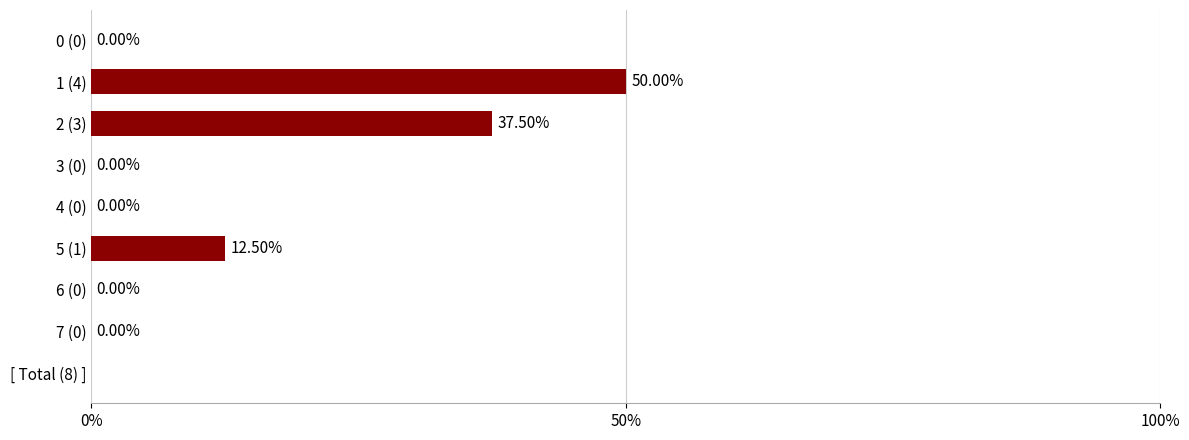

Which category has the highest value across all series?

1 (4)